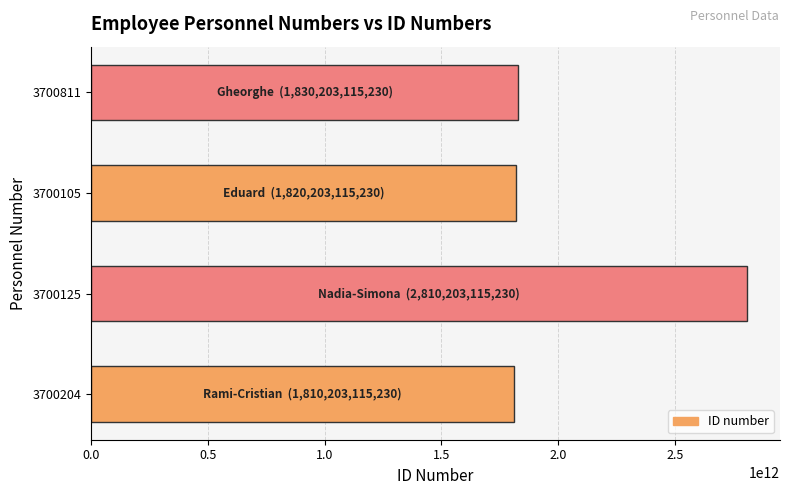

What is the greatest value displayed?

2810203115230